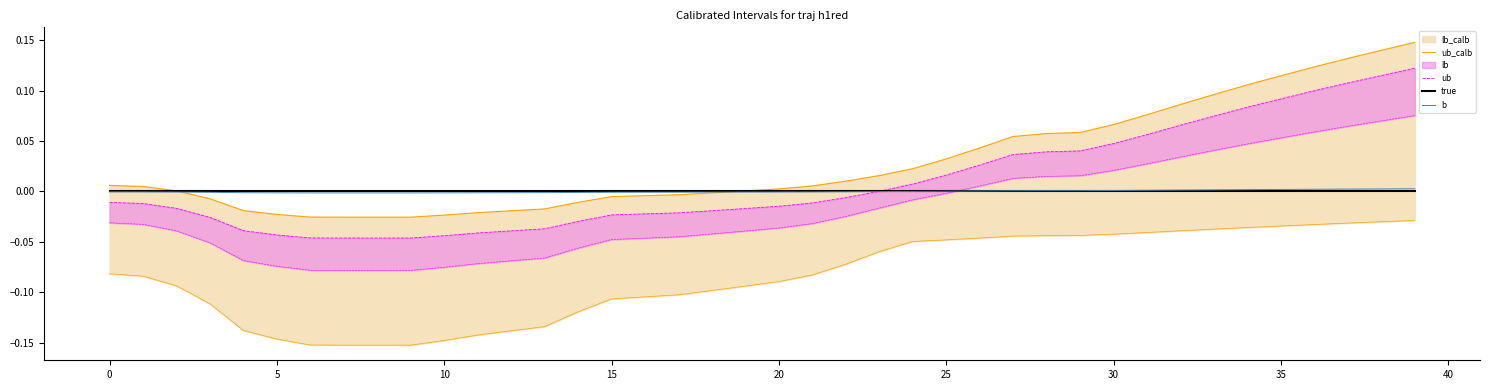

What is the label of the 18th point from the right?

22